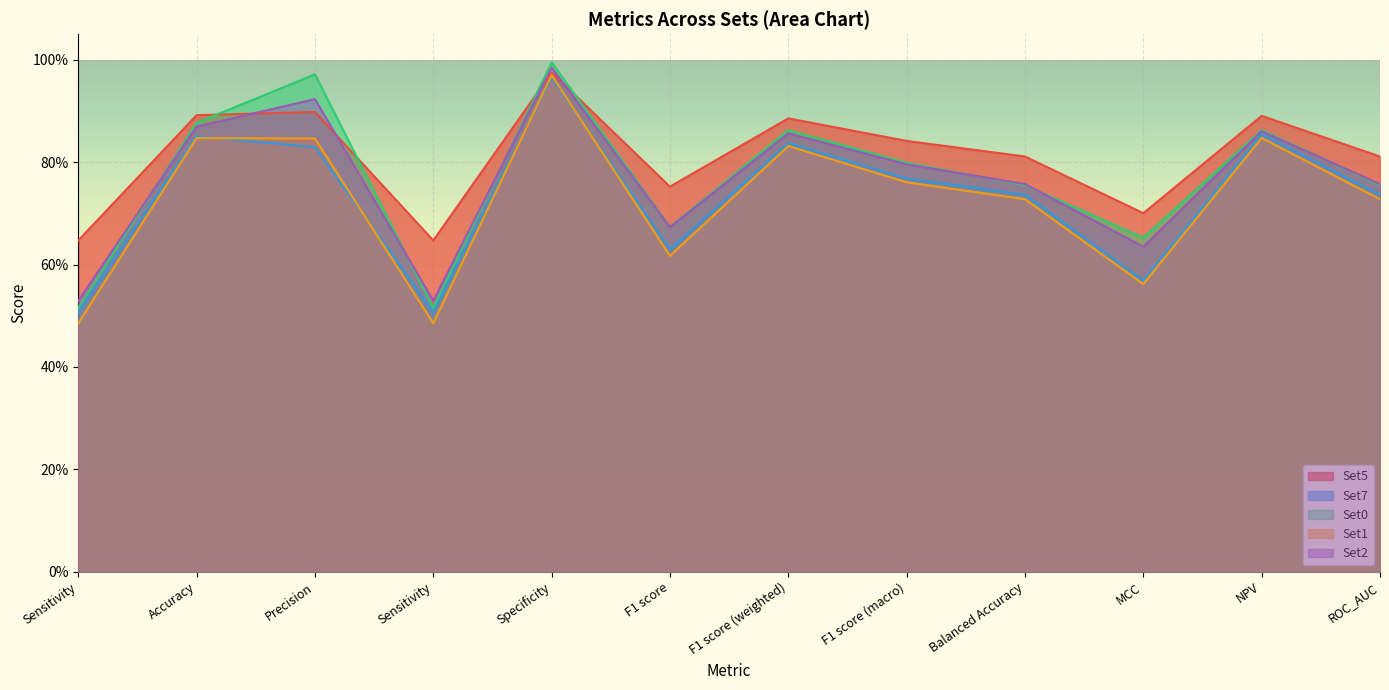

What is the average value of the Set1 series?

0.7